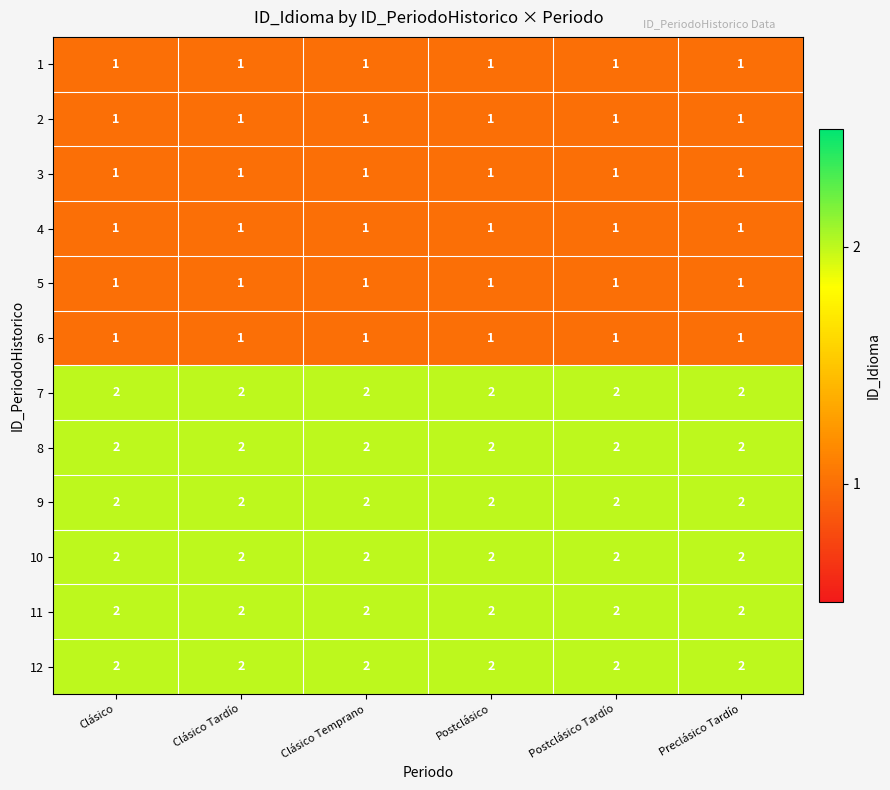

The 8 series shows 1 at Clásico Temprano. True or false?

False